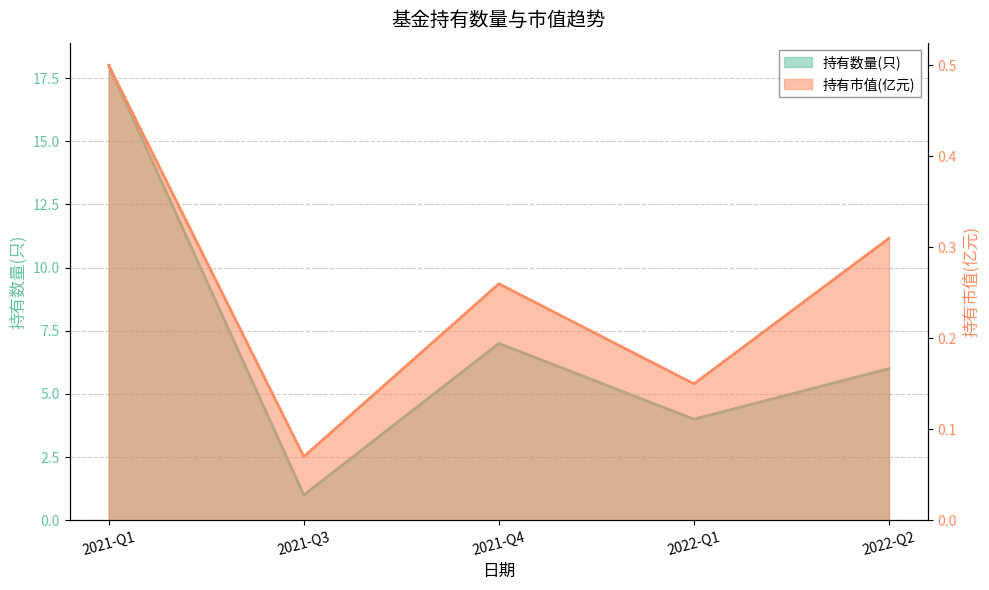

The 持有市值(亿元) series shows 0.1 at 2022-Q1. True or false?

True